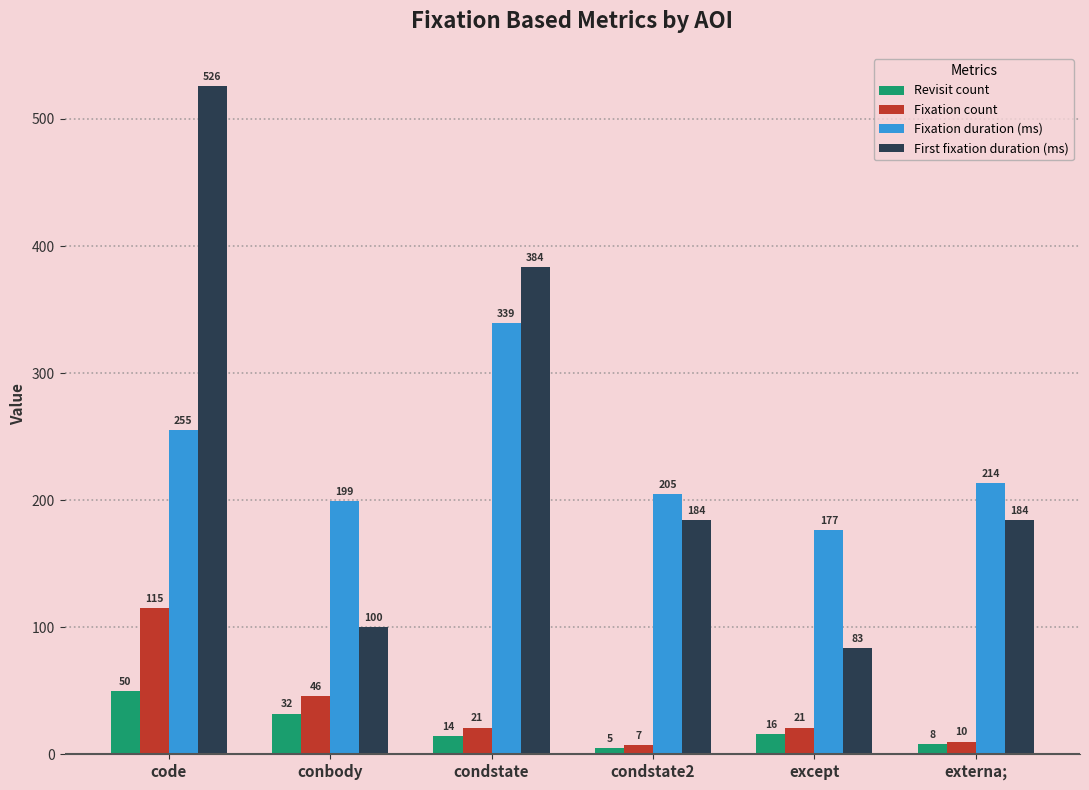

What is the sum of all First fixation duration (ms) values?

1461.0